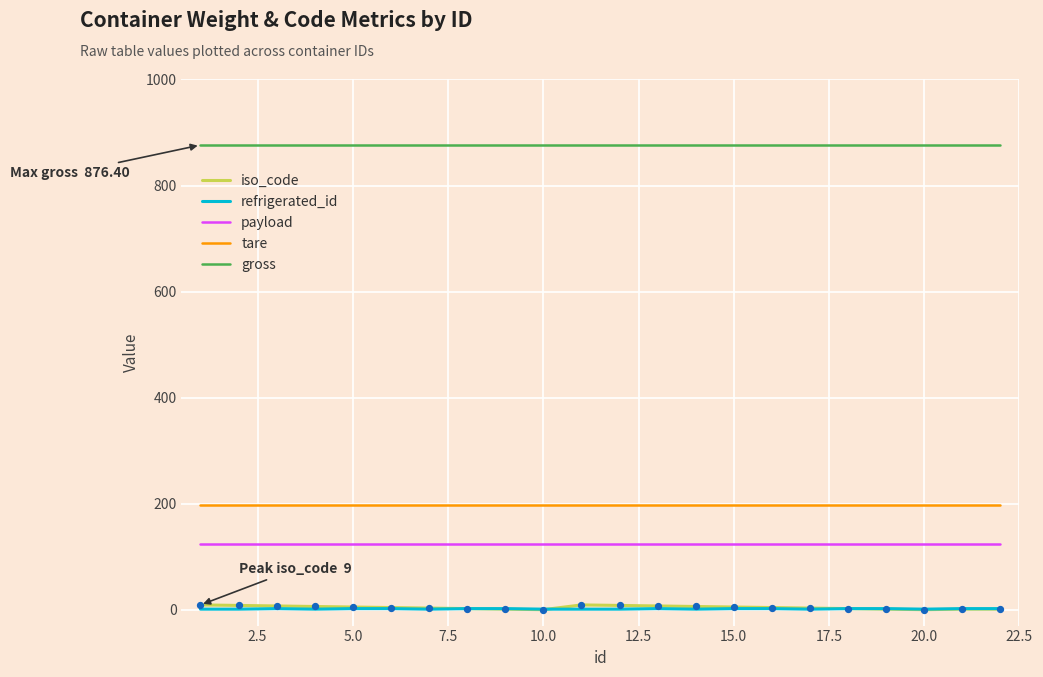

Which series has the largest total across all categories?

gross